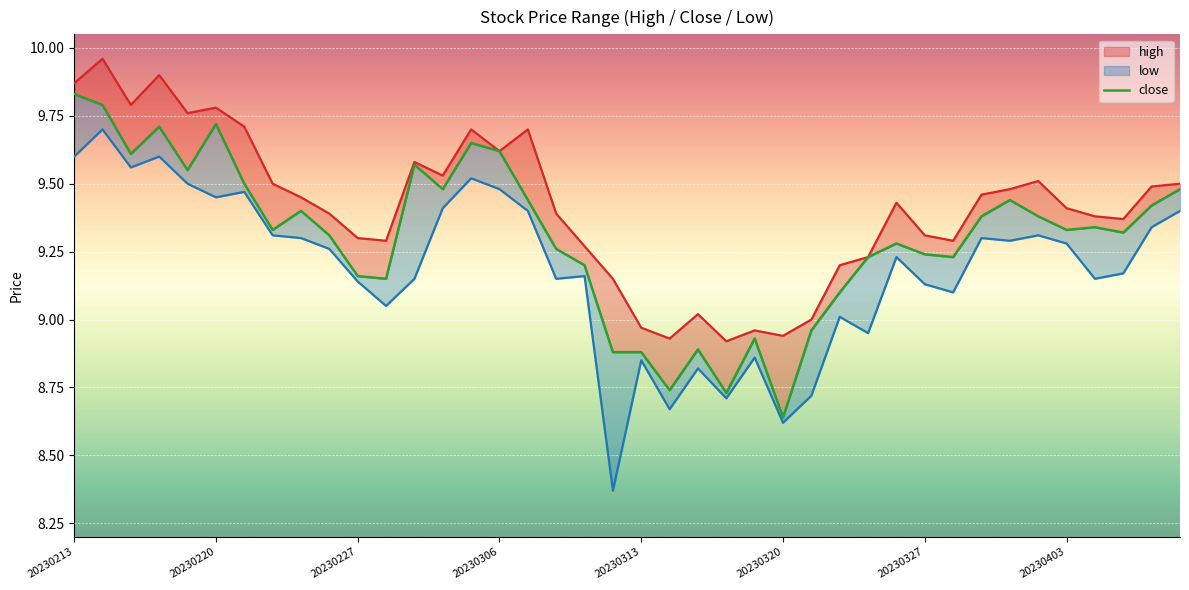

Reading right to left, transcribe all the data shown in this chart.

9.5	9.4	9.3	9.3	9.3	9.4	9.4	9.4	9.2	9.2	9.3	9.2	9.1	9.0	8.6	8.9	8.7	8.9	8.7	8.9	8.9	9.2	9.3	9.4	9.6	9.7	9.5	9.6	9.2	9.2	9.3	9.4	9.3	9.5	9.7	9.6	9.7	9.6	9.8	9.8